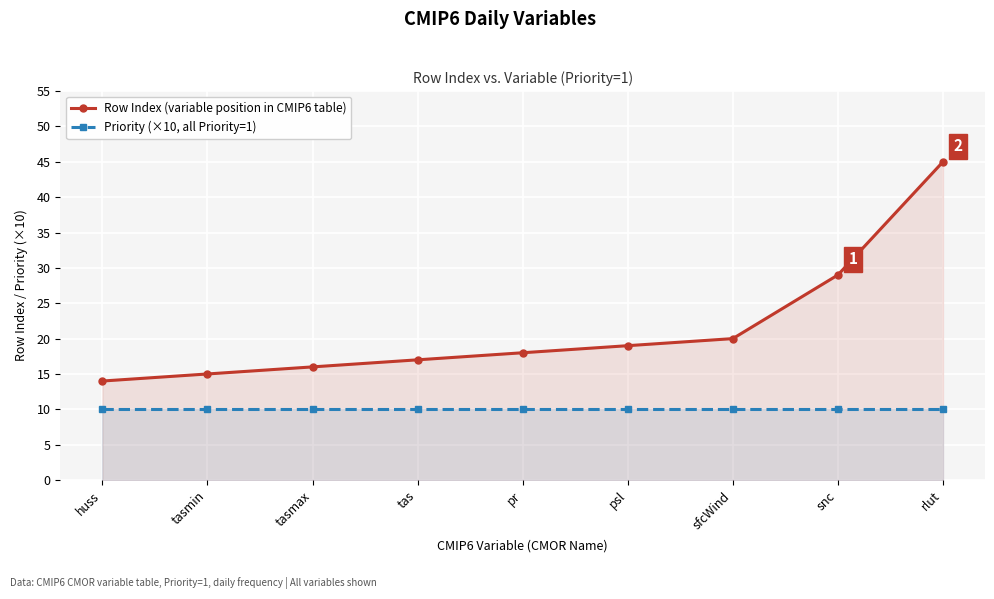

At which label does Row Index (variable position in CMIP6 table) first exceed 18?

psl